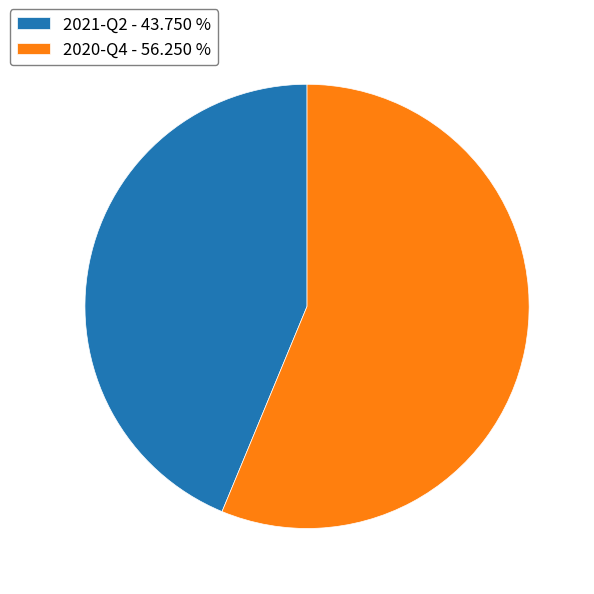

Combined, do 2021-Q2 - 43.750 % and 2020-Q4 - 56.250 % account for over 50%?

Yes